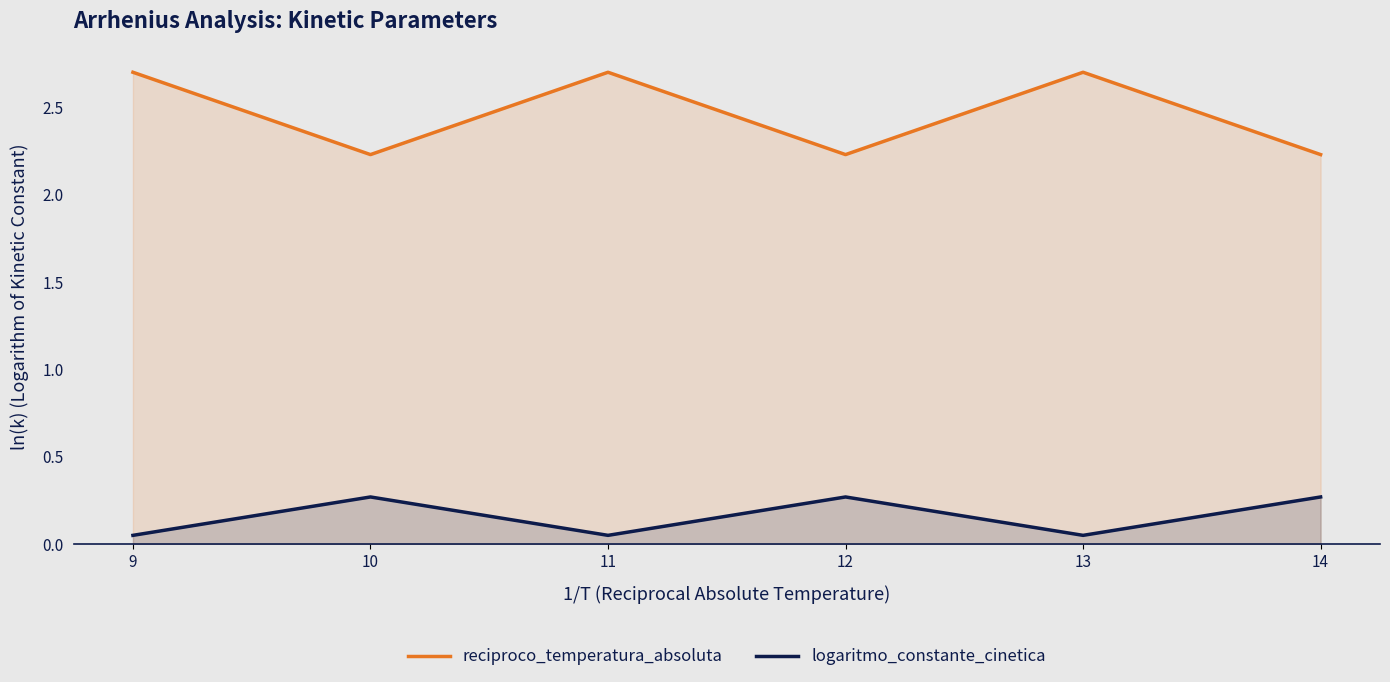

What are all the series names shown in the legend?

reciproco_temperatura_absoluta, logaritmo_constante_cinetica